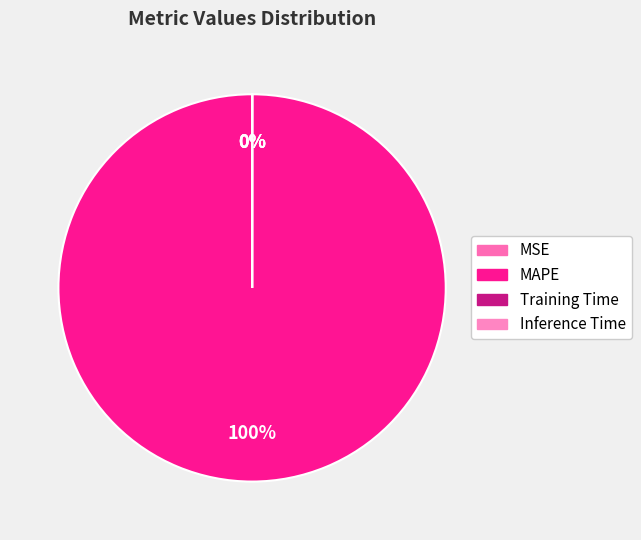

To the nearest percent, what is the average slice percentage?

25%